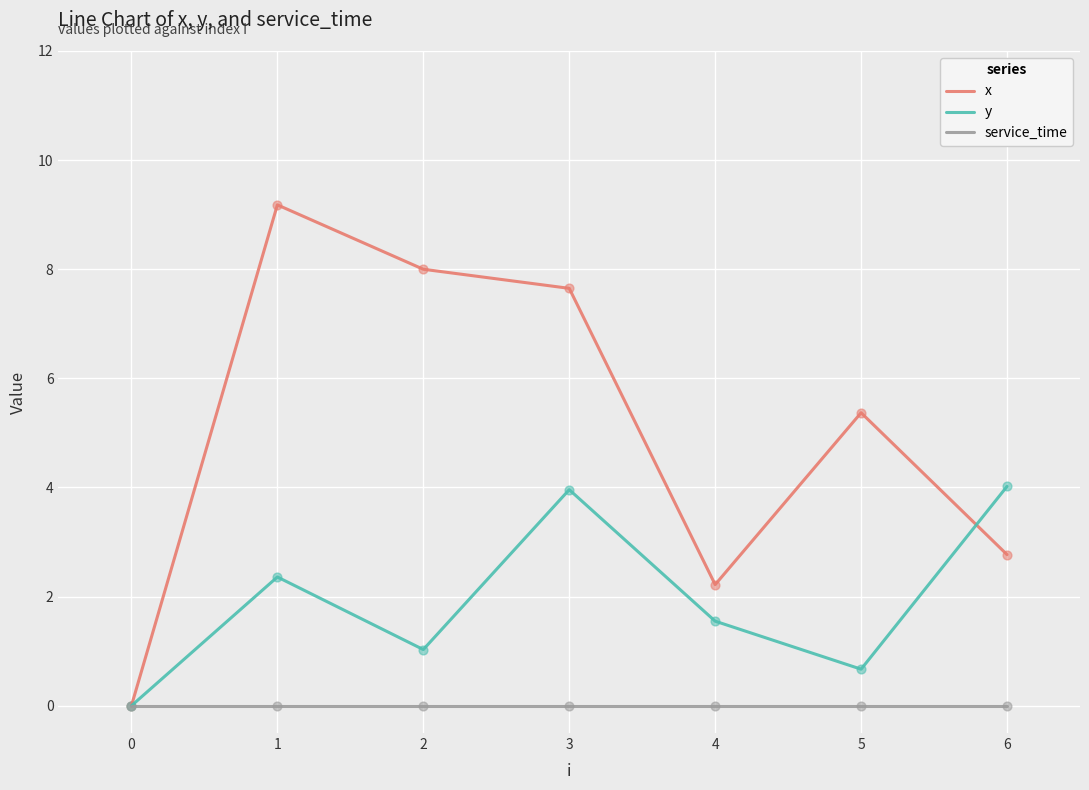

What is the total value across all series at 3?

11.6